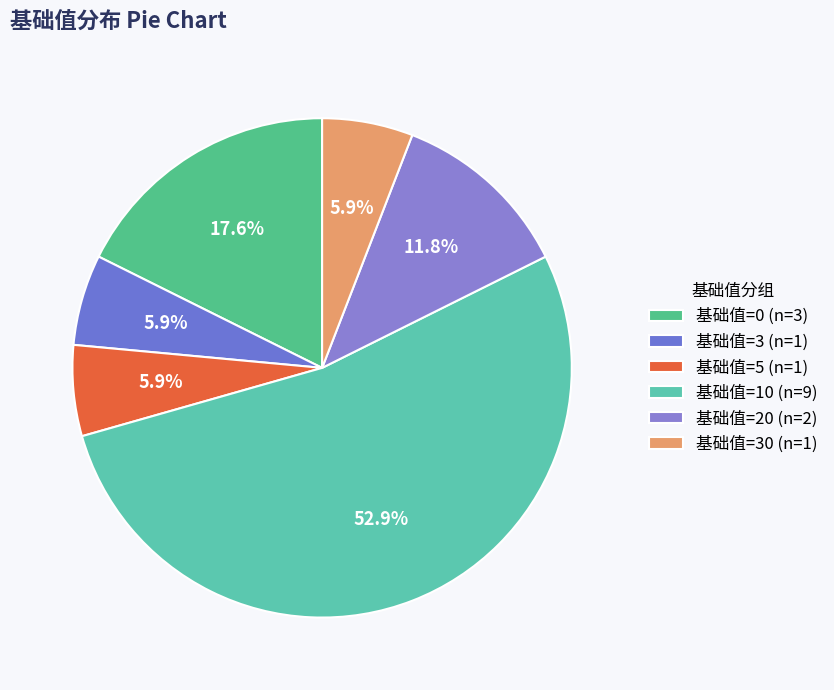

How many segments does this pie chart have?

6